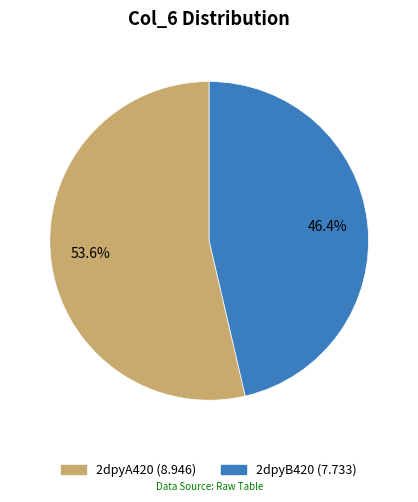

To the nearest percent, what is the difference between the largest and smallest slice percentages?

7%